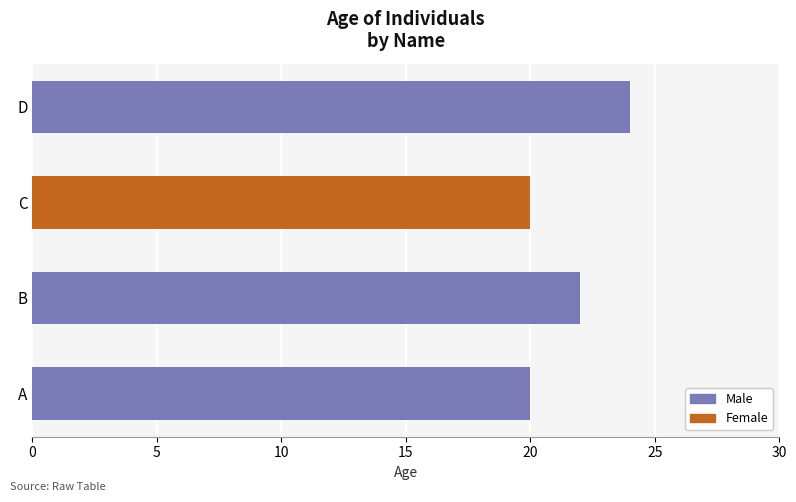

Reading right to left, extract all data points from this chart.

D=24	C=20	B=22	A=20